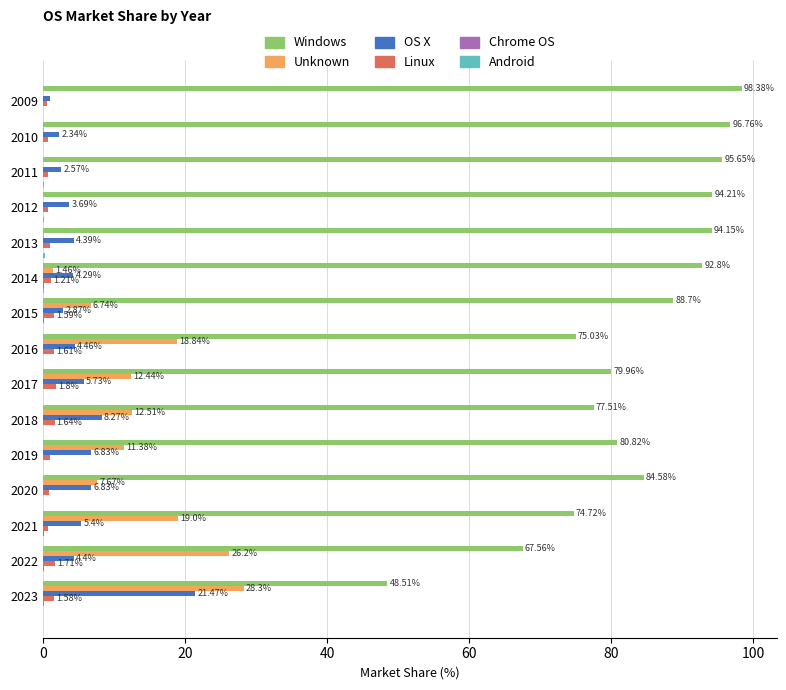

What is the sum of the Unknown values at 2012 and 2018?

12.6